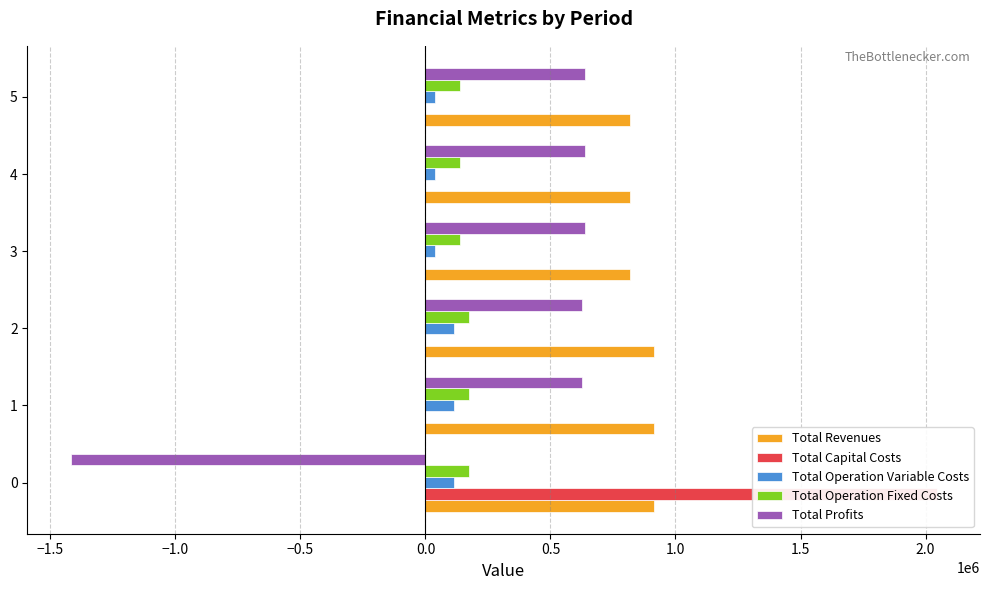

What is the total value across all series at 4?

1635662.3